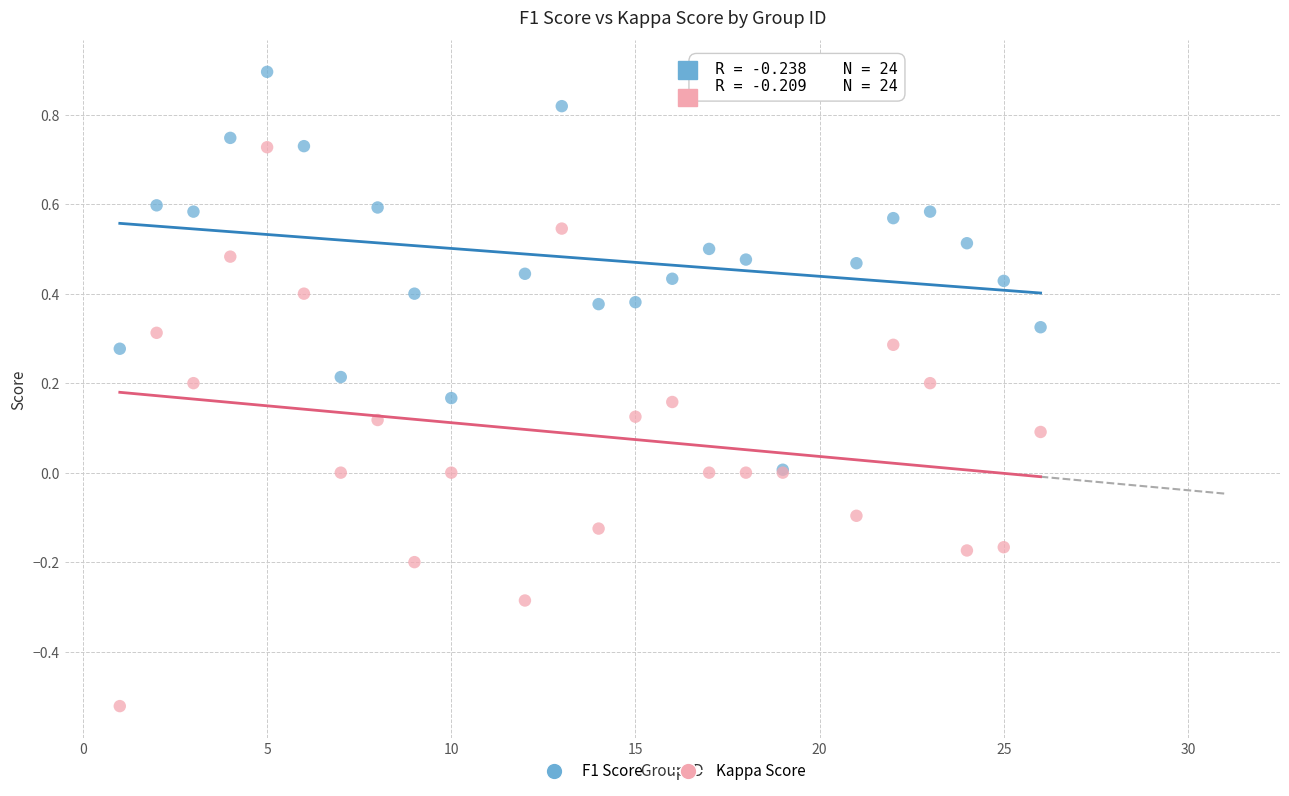

Which series contains the lowest Y value?

Kappa Score